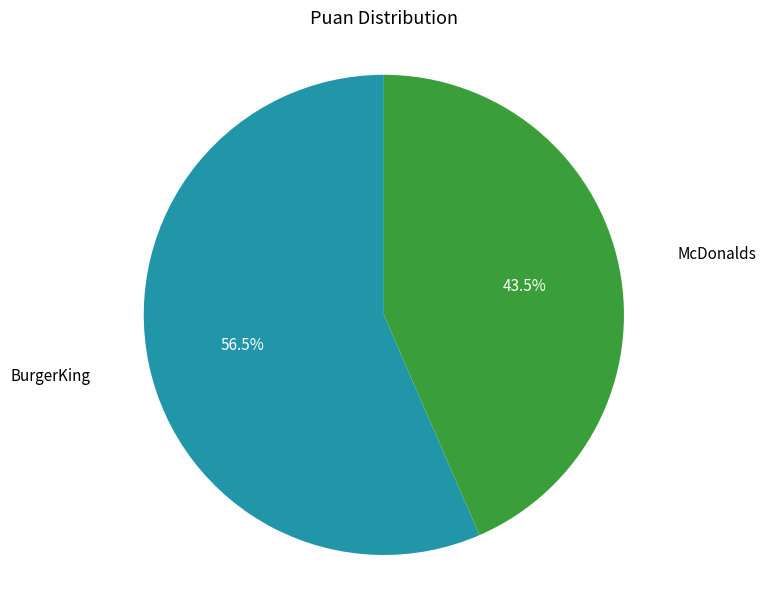

Is there a majority slice in this chart?

Yes